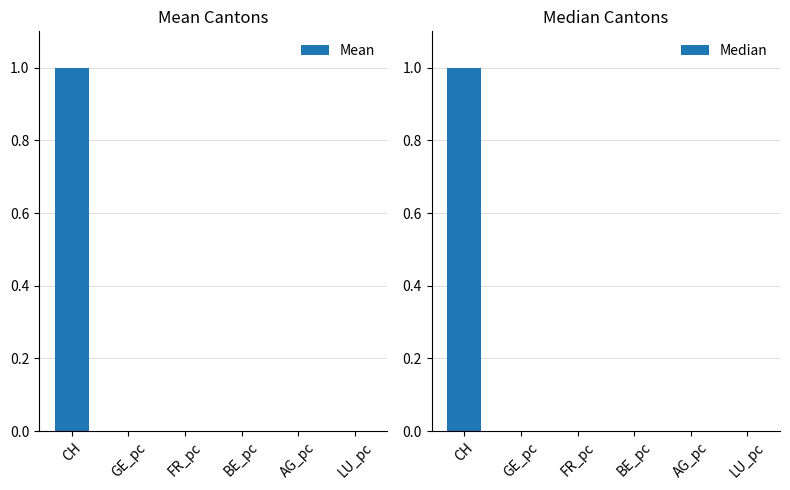

Which series has the widest spread of values?

Mean